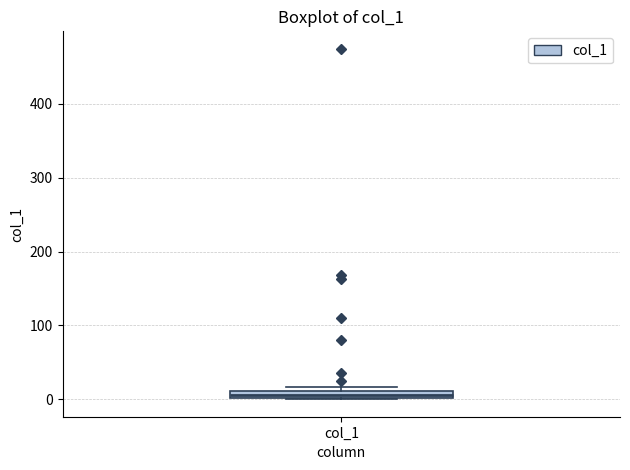

Where is the upper edge of the box for col_1 on the y-axis? The values are not printed on the chart, so give them approximately, as read against the axis.

10